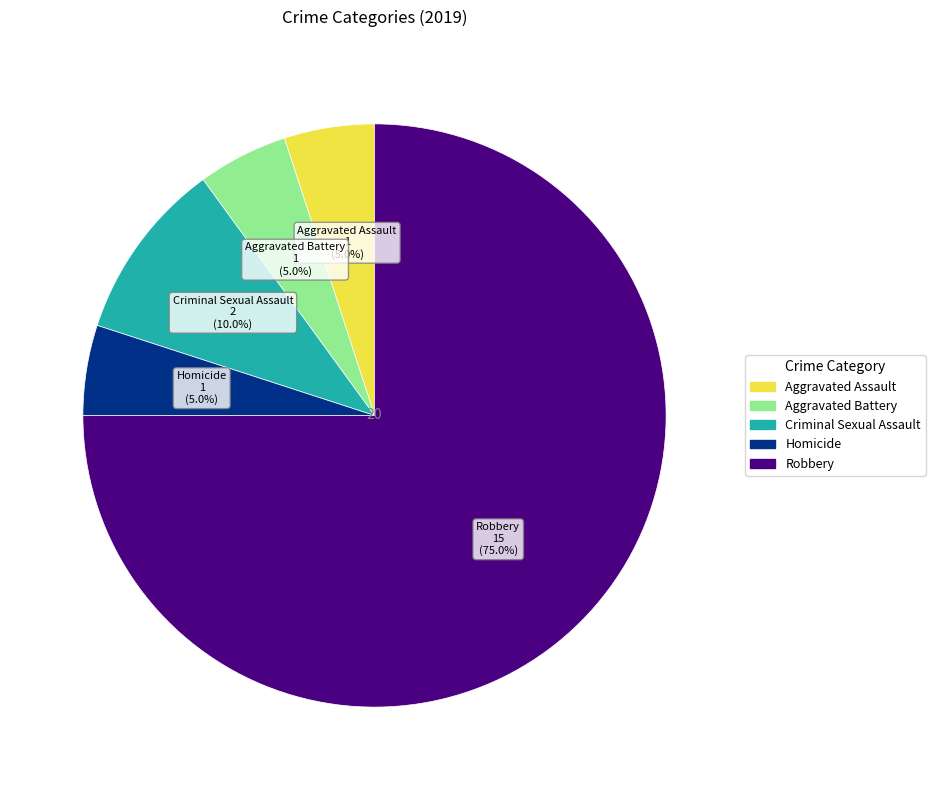

The Aggravated Assault slice represents 11% of the pie. True or false?

False